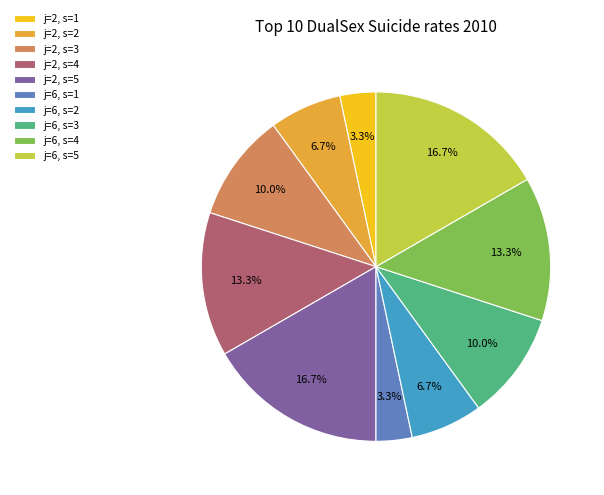

To the nearest percent, what is the difference between the j=2, s=1 and j=6, s=5 slice percentages?

13%